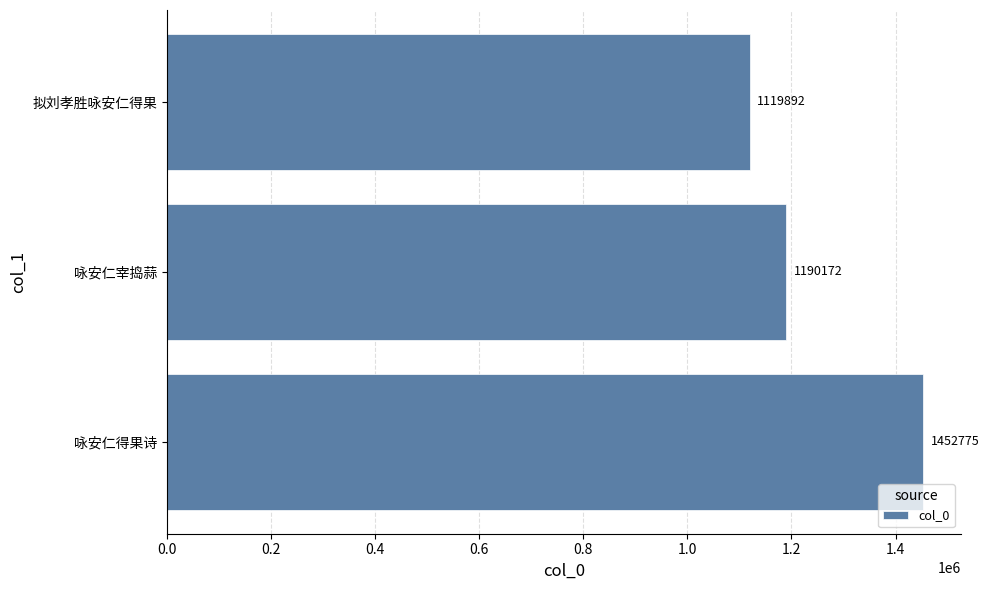

Does the chart contain any negative values?

No